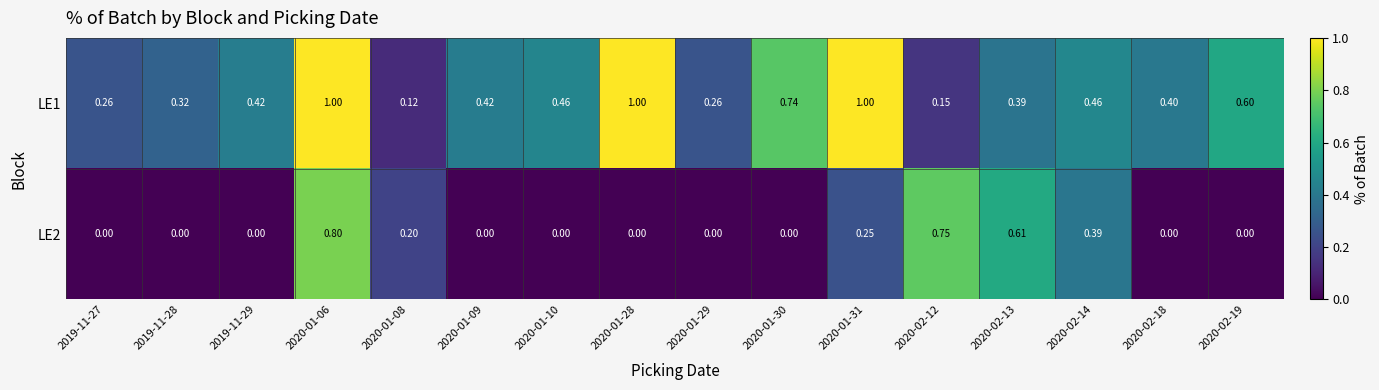

Is the value of LE1 at 2020-02-19 greater than the value of LE2 at 2020-02-18?

Yes